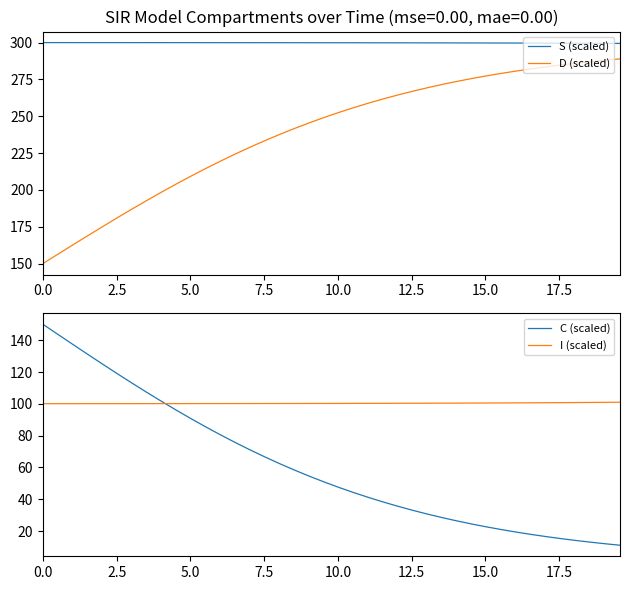

List the series in order of their peak value, lowest first.

I (scaled), C (scaled), D (scaled), S (scaled)